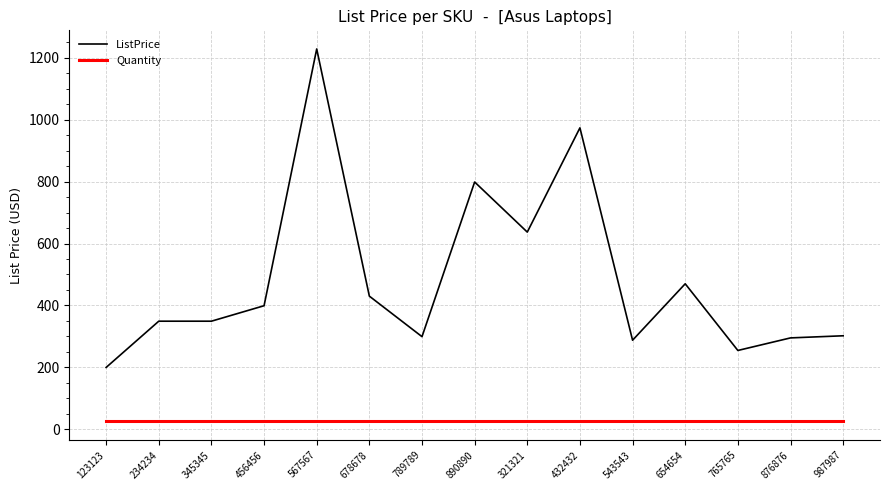

The ListPrice series shows 974.0 at 432432. True or false?

True